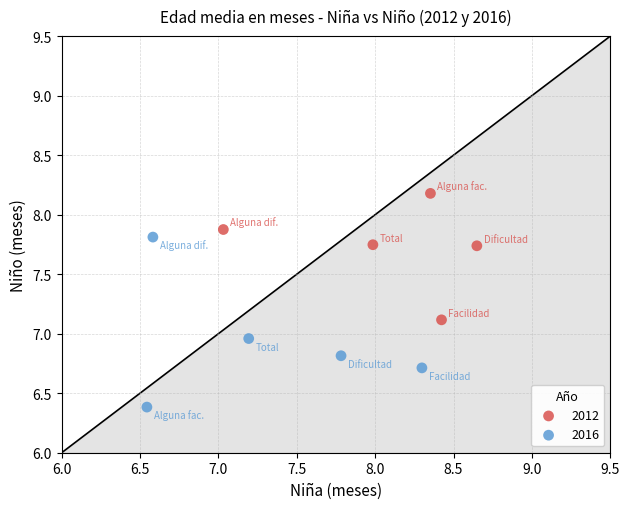

Which series has the largest Y range (max minus min)?

2016